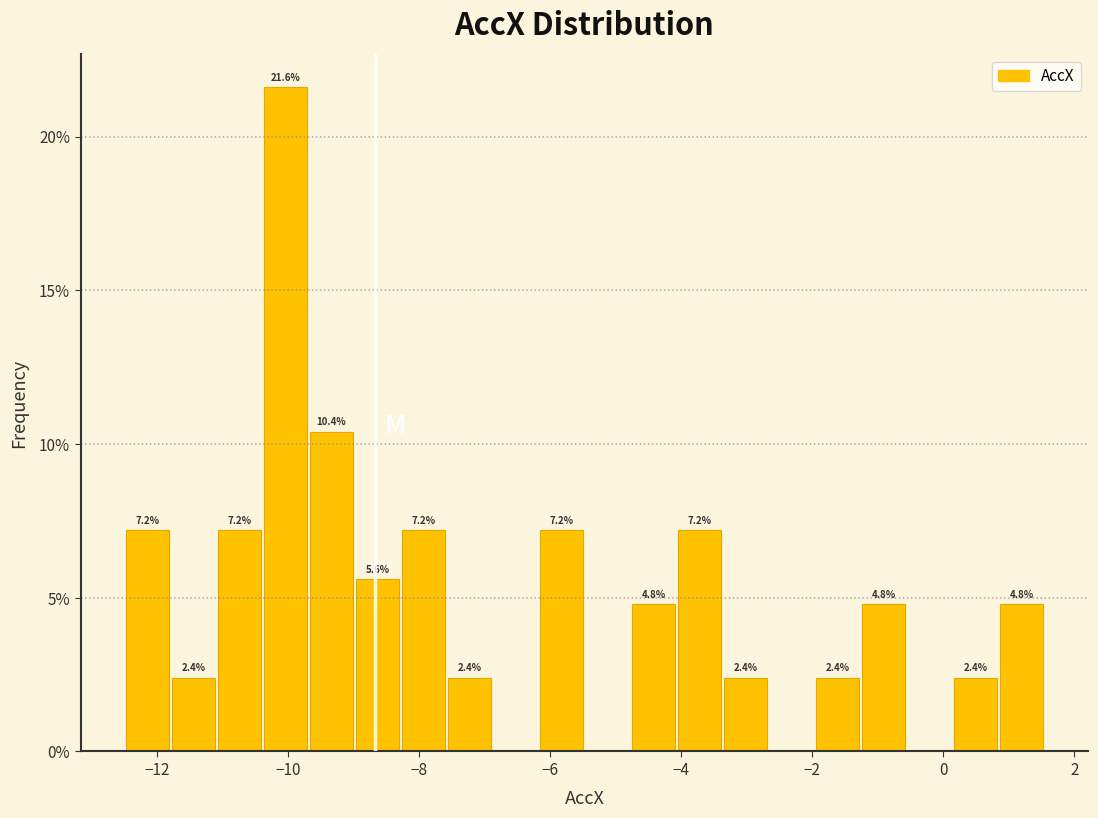

Read against the x-axis, roughly where is the centre of the tallest bar?

-10.0